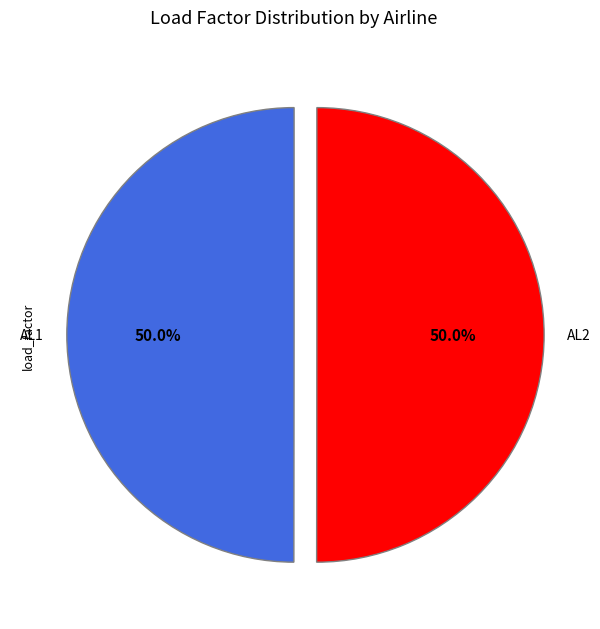

How many segments does this pie chart have?

2